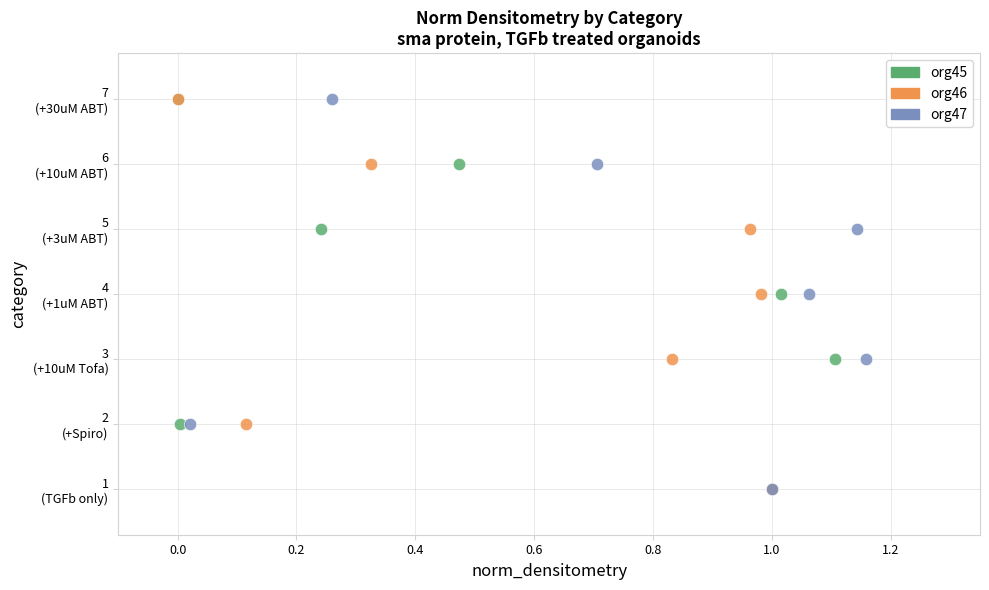

What are all the series names shown in the legend?

org45, org46, org47